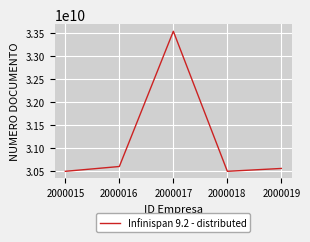

At which category does the chart reach its peak across all series?

2000017